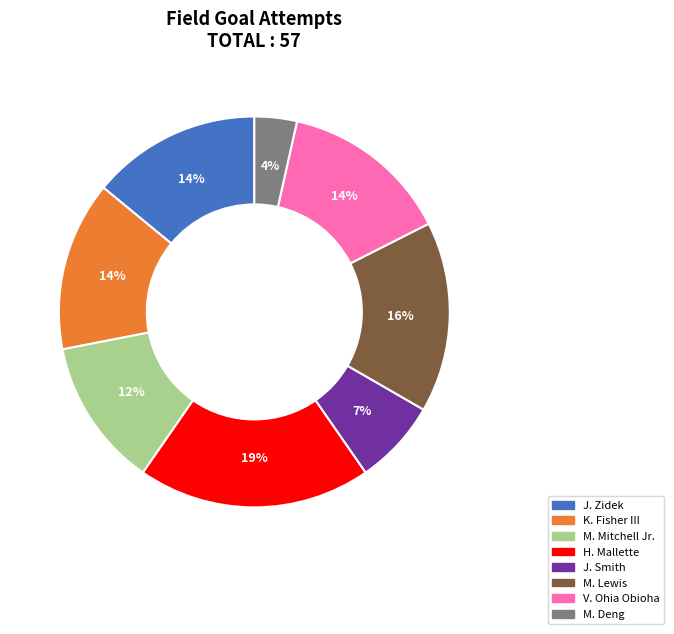

Between M. Mitchell Jr. and H. Mallette, which is larger?

H. Mallette